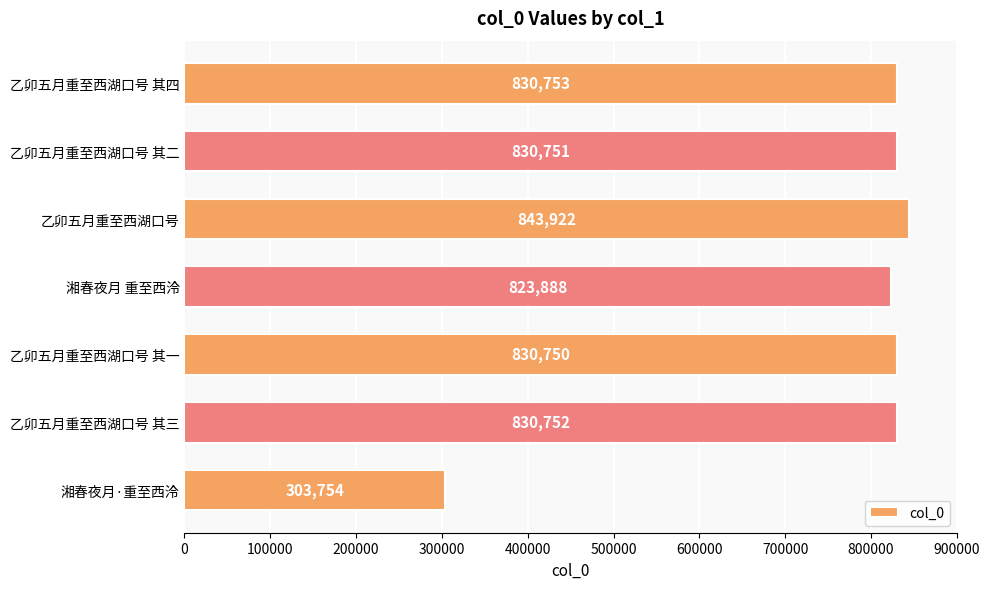

Rank the categories by value from highest to lowest.

乙卯五月重至西湖口号, 乙卯五月重至西湖口号 其四, 乙卯五月重至西湖口号 其三, 乙卯五月重至西湖口号 其二, 乙卯五月重至西湖口号 其一, 湘春夜月 重至西泠, 湘春夜月·重至西泠